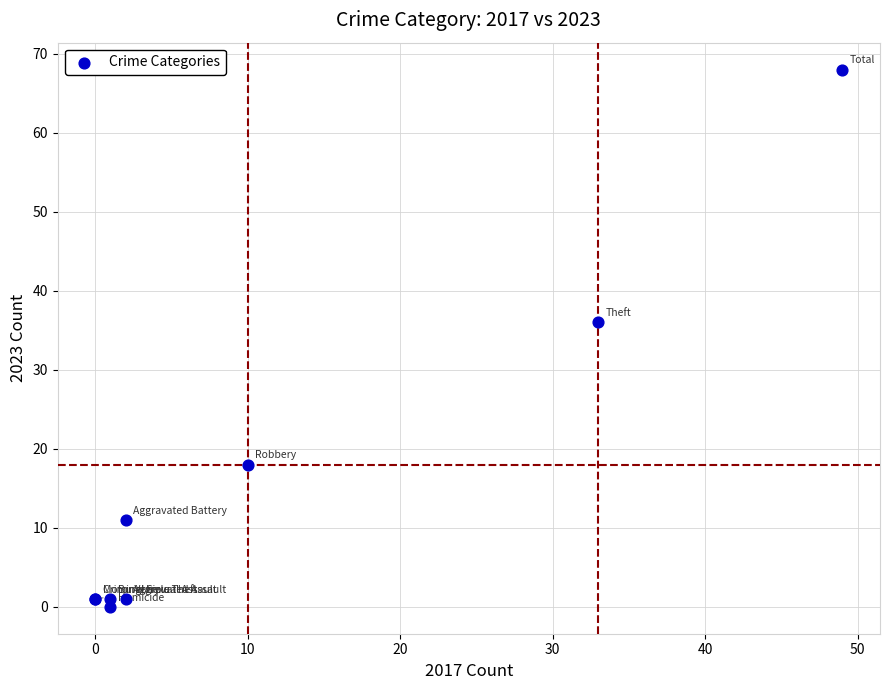

What Y value in the scatter plot is closest to 34?

36